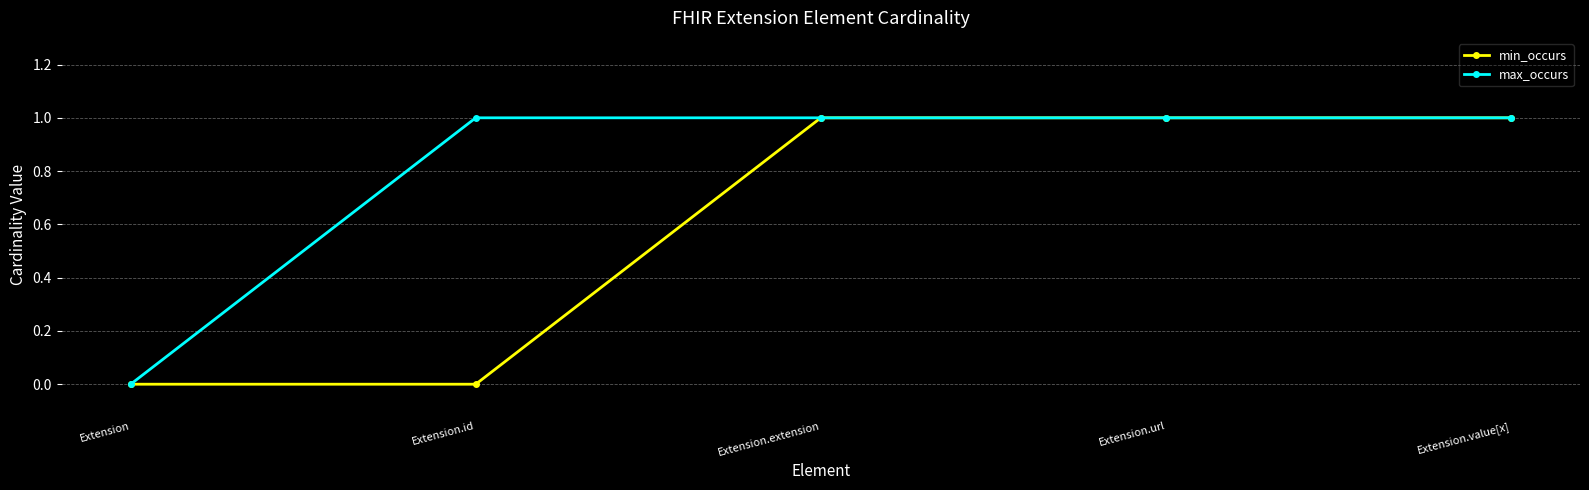

Is it true that min_occurs equals 1 at Extension.extension?

True